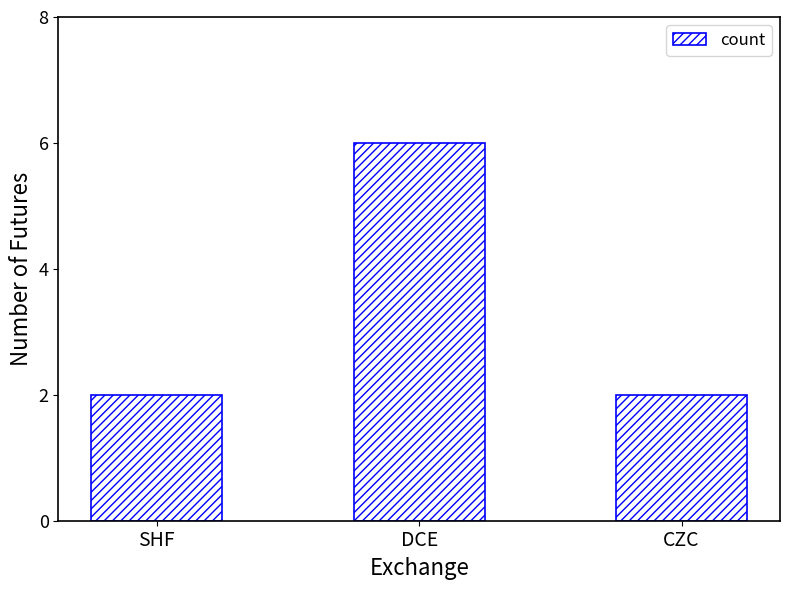

Is it true that the value at DCE is 6?

True